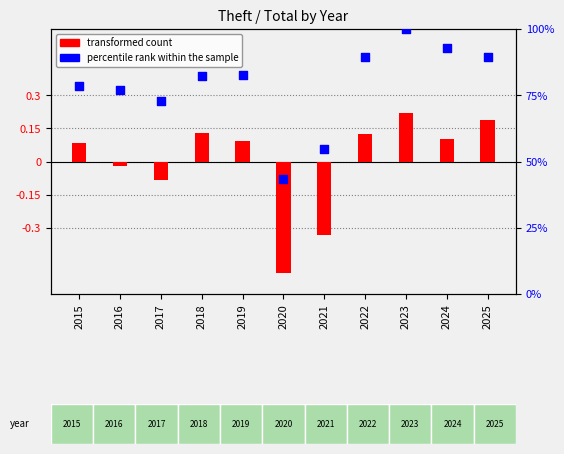

Is the value of transformed count at 2025 greater than the value of percentile rank within the sample at 2017?

No